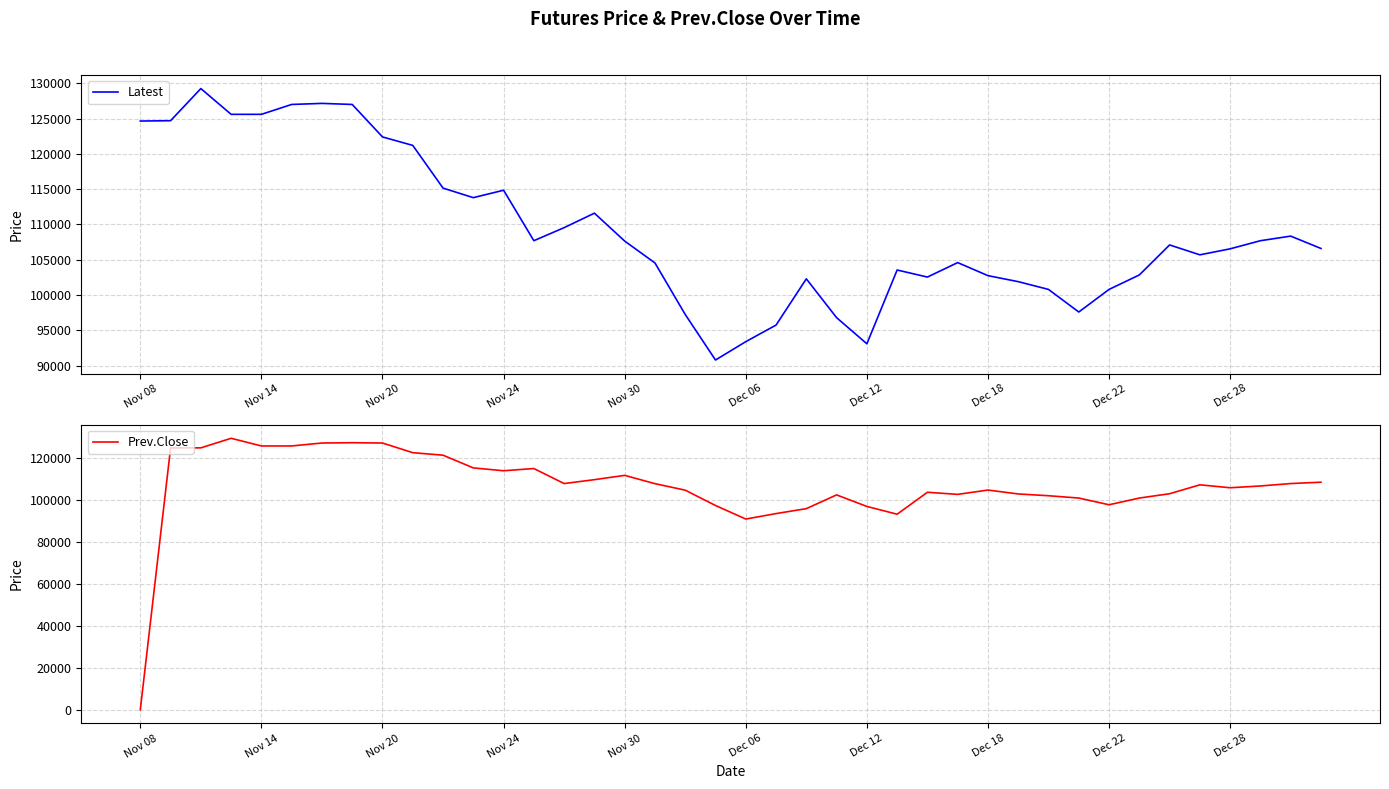

What is the average value of the Latest series?

109205